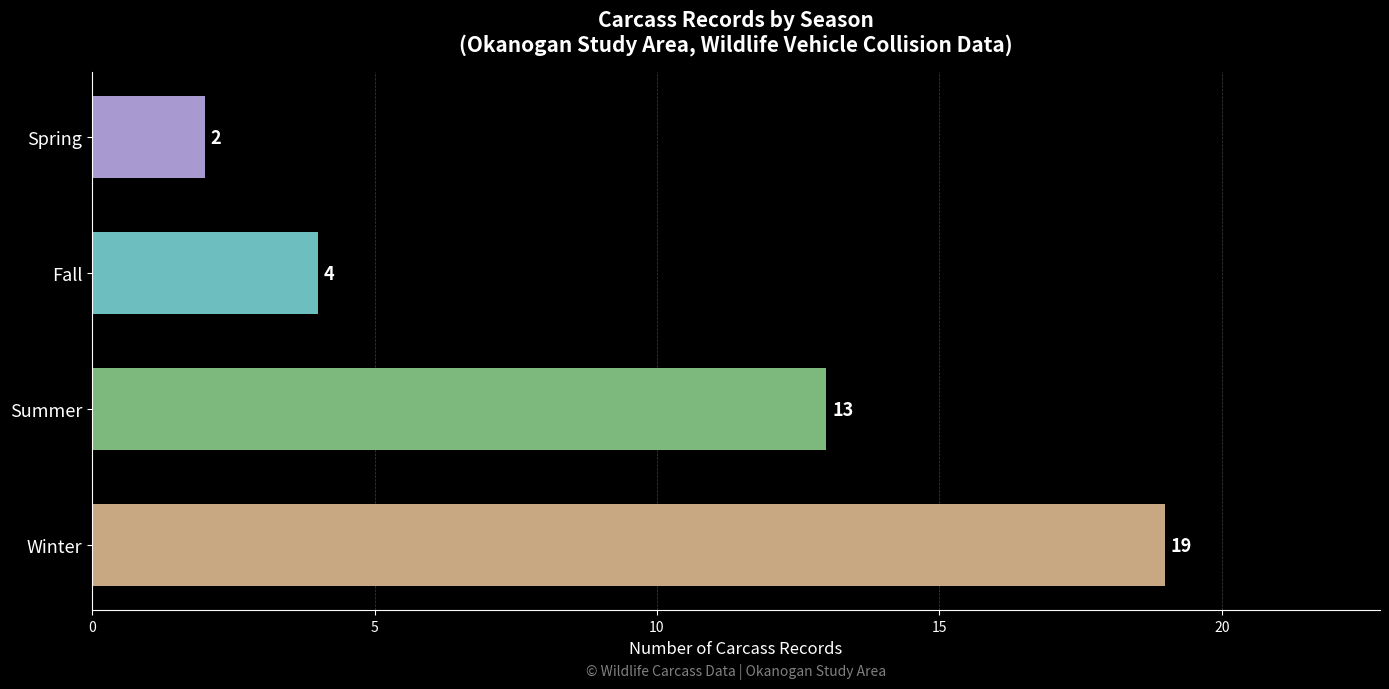

What is the ratio of the value at Summer to the value at Winter?

0.7